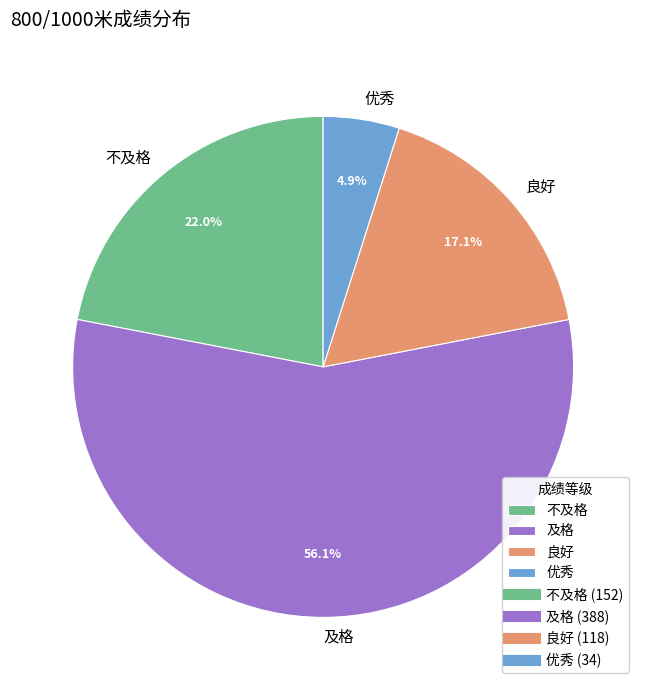

What is the total percentage of 优秀 and 不及格?

26.9%